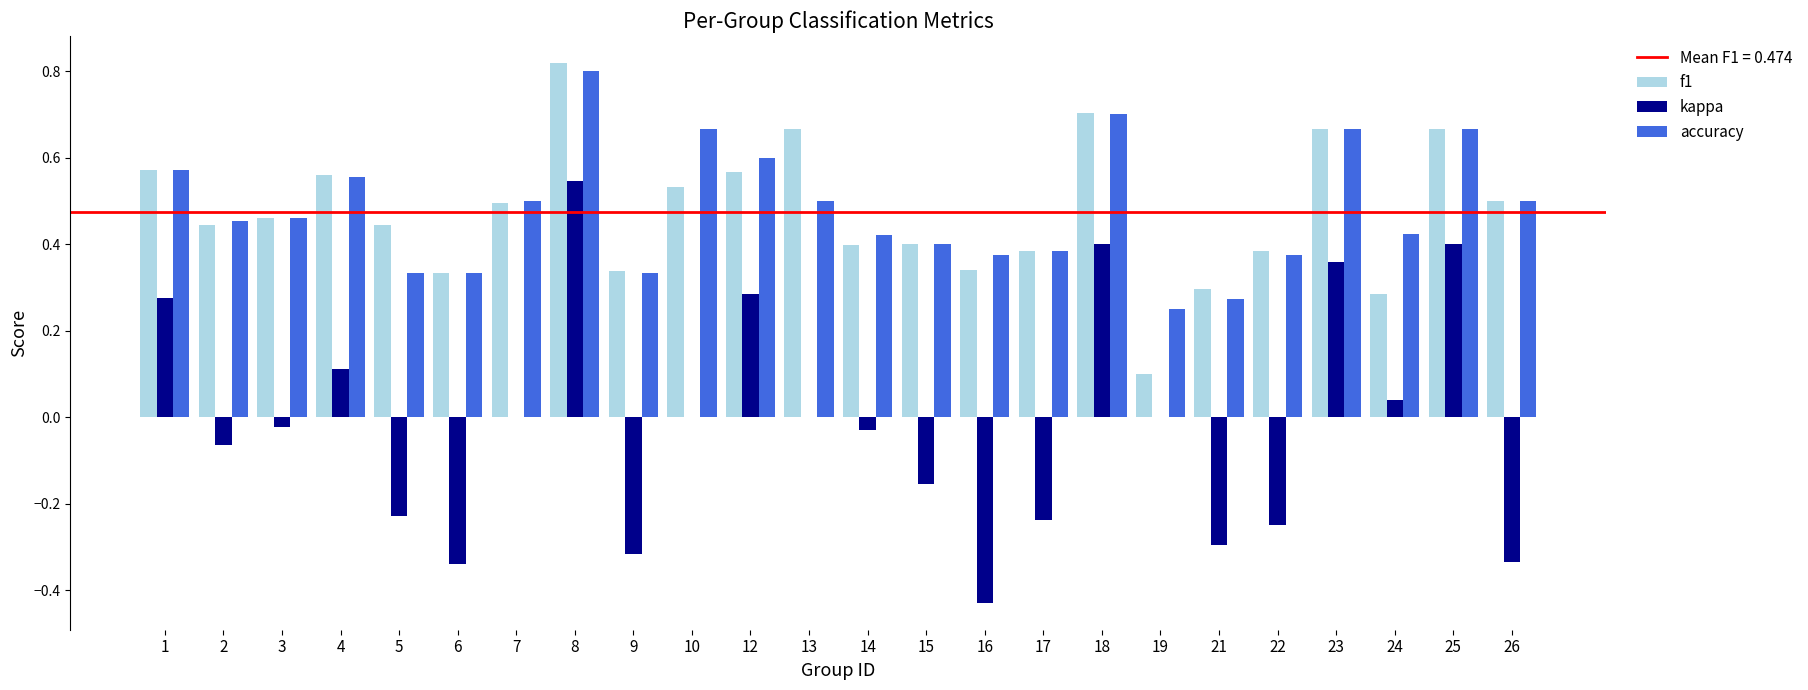

How many categories are shown in the chart?

24